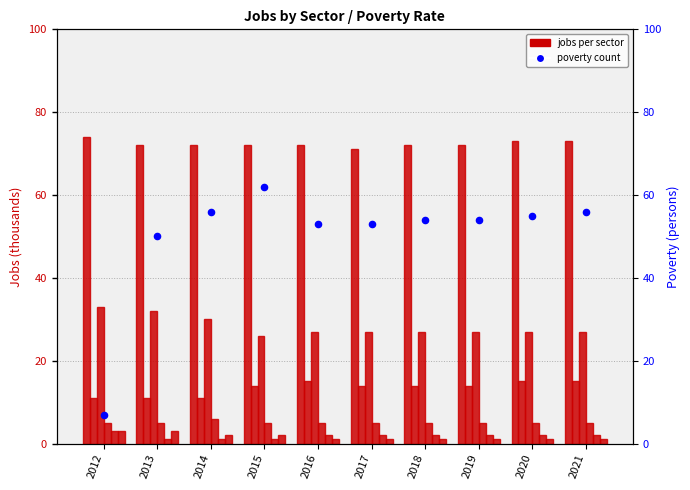

At how many categories does at least one series exceed 44?

10